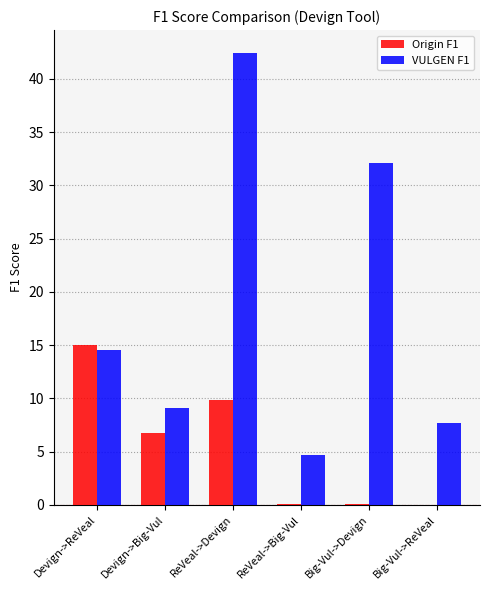

The value of VULGEN F1 at Devign->ReVeal is 14.6. True or false?

True